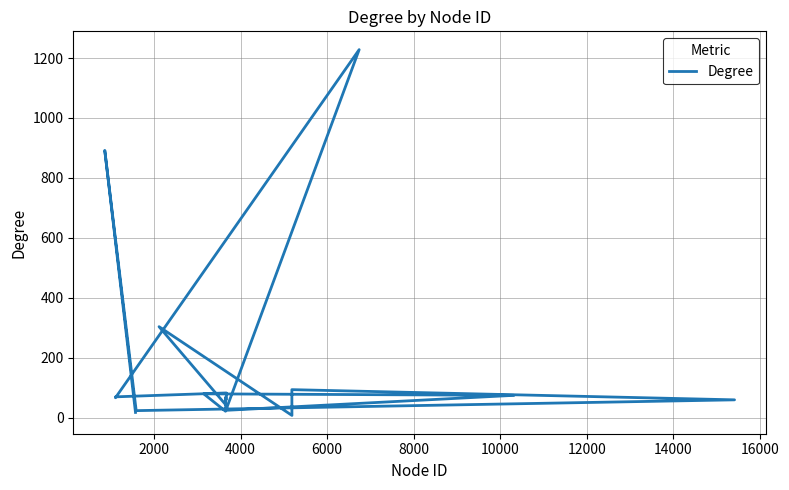

True or false: the data shows 1476 at 2000.

False